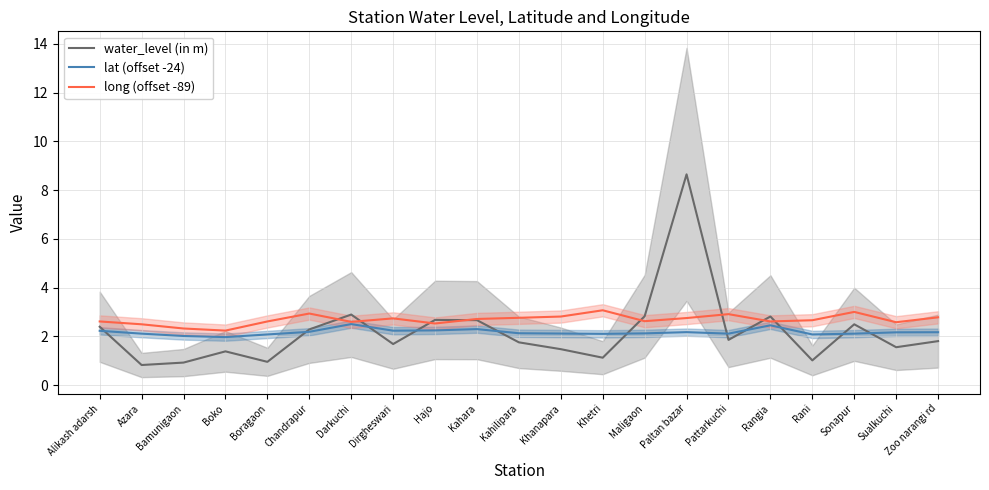

Reading left to right, what are all the values shown in this chart?

water_level (in m): 2.4	0.8	0.9	1.4	1.0	2.3	2.9	1.7	2.7	2.7	1.8	1.5	1.1	2.8	8.7	1.9	2.8	1.0	2.5	1.6	1.8
lat (offset -24): 2.2	2.1	2.0	2.0	2.1	2.2	2.5	2.2	2.2	2.3	2.1	2.1	2.1	2.1	2.2	2.1	2.5	2.1	2.1	2.2	2.2
long (offset -89): 2.6	2.5	2.3	2.2	2.6	2.9	2.6	2.7	2.5	2.7	2.8	2.8	3.1	2.6	2.8	2.9	2.6	2.7	3.0	2.6	2.8